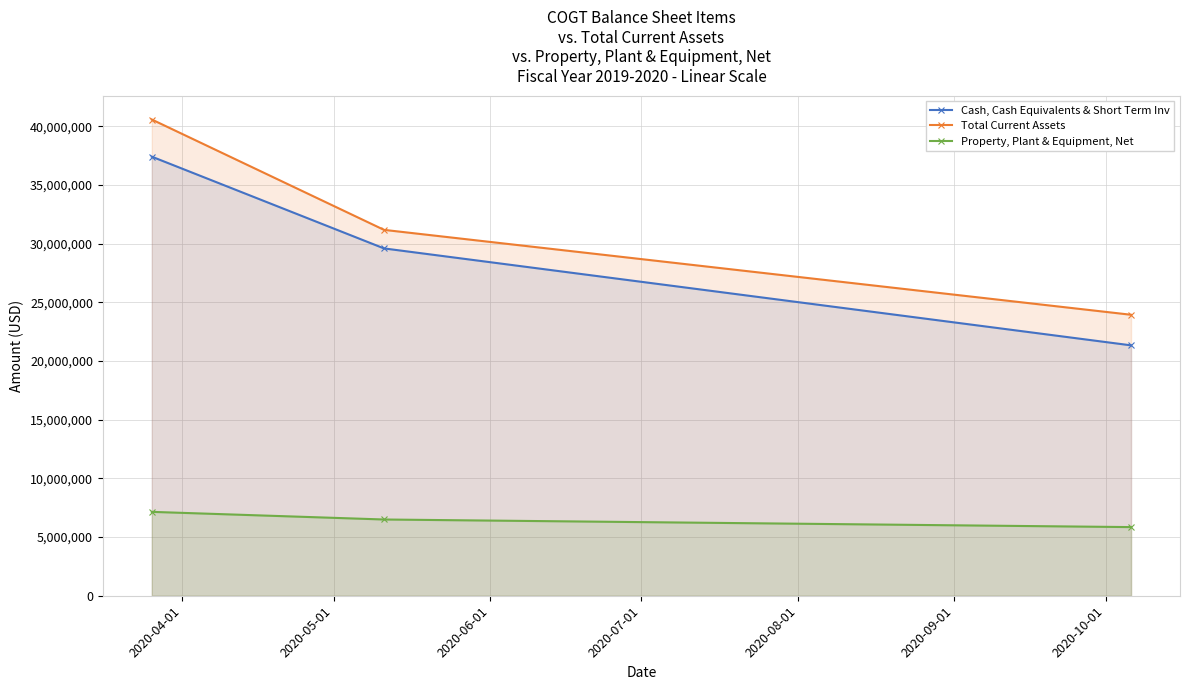

How many values in the Total Current Assets series exceed 31185000?

1